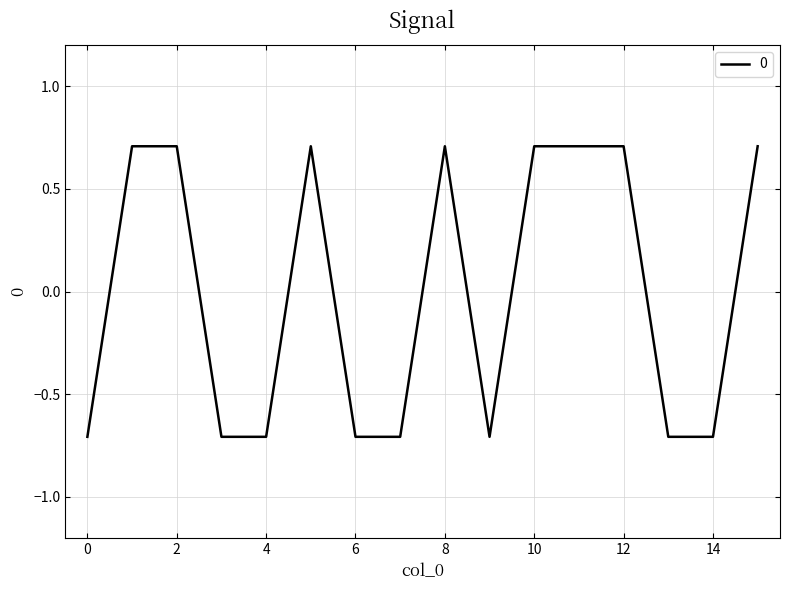

What is the difference between the maximum and minimum values?

1.4